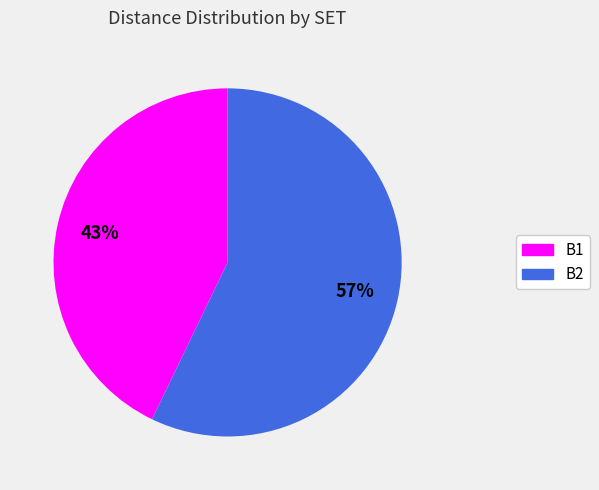

Is it true that B2 is 64% of the pie?

False